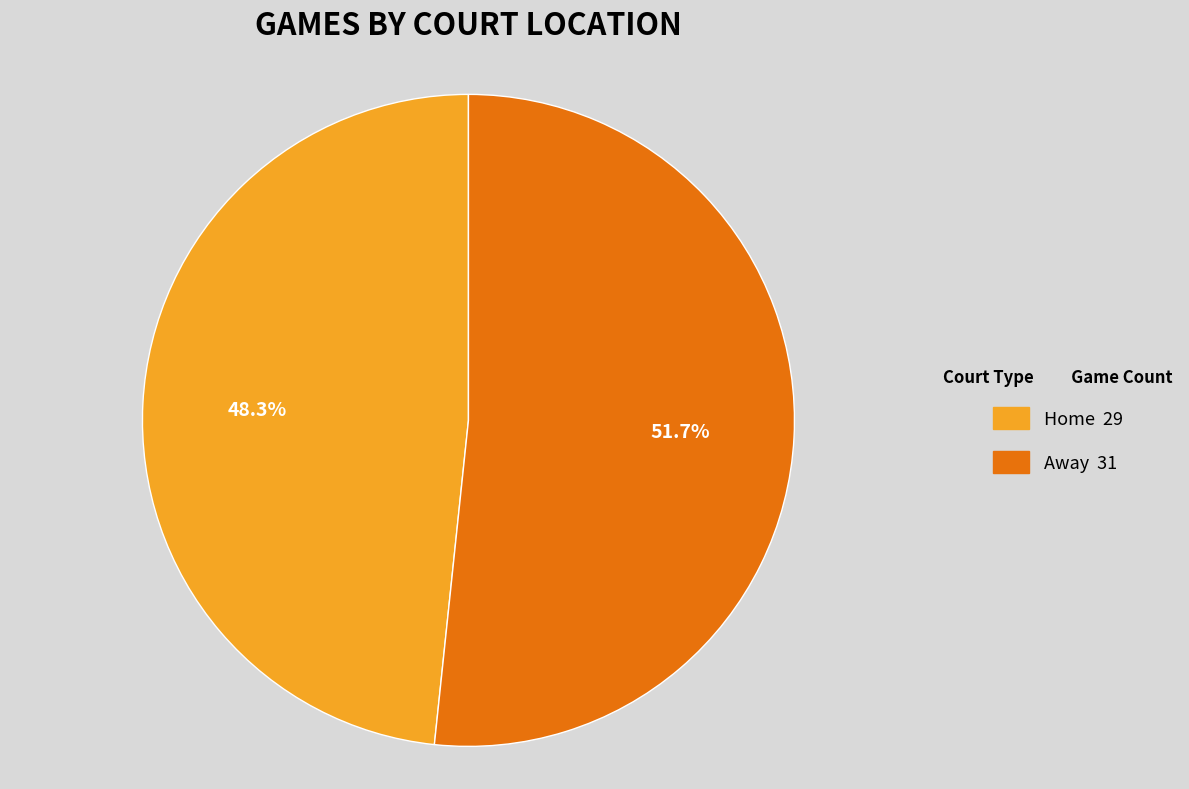

Is there a majority slice in this chart?

Yes